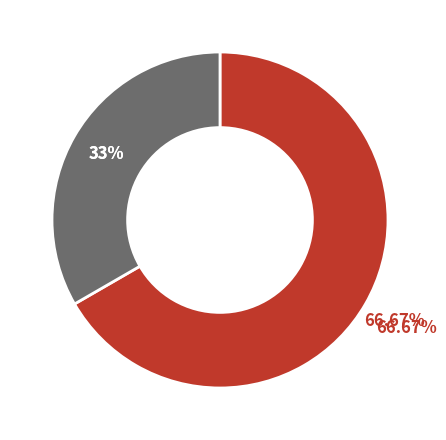

To the nearest percent, what percentage of the pie is 63/25/38 MVA 110/10/10 kV?

33%